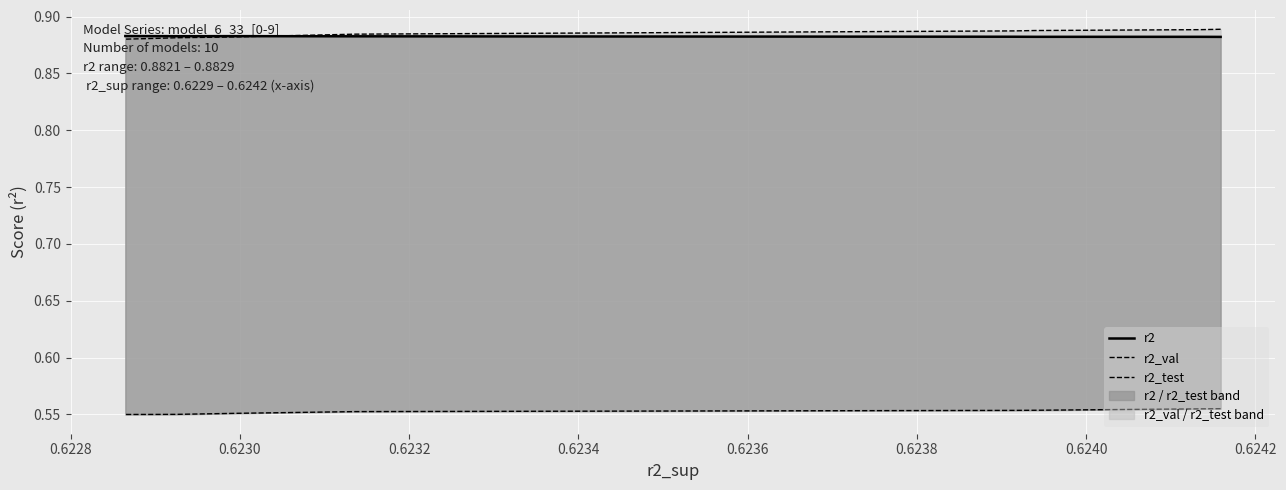

Count the r2_val values in the range 0 to 1.

10